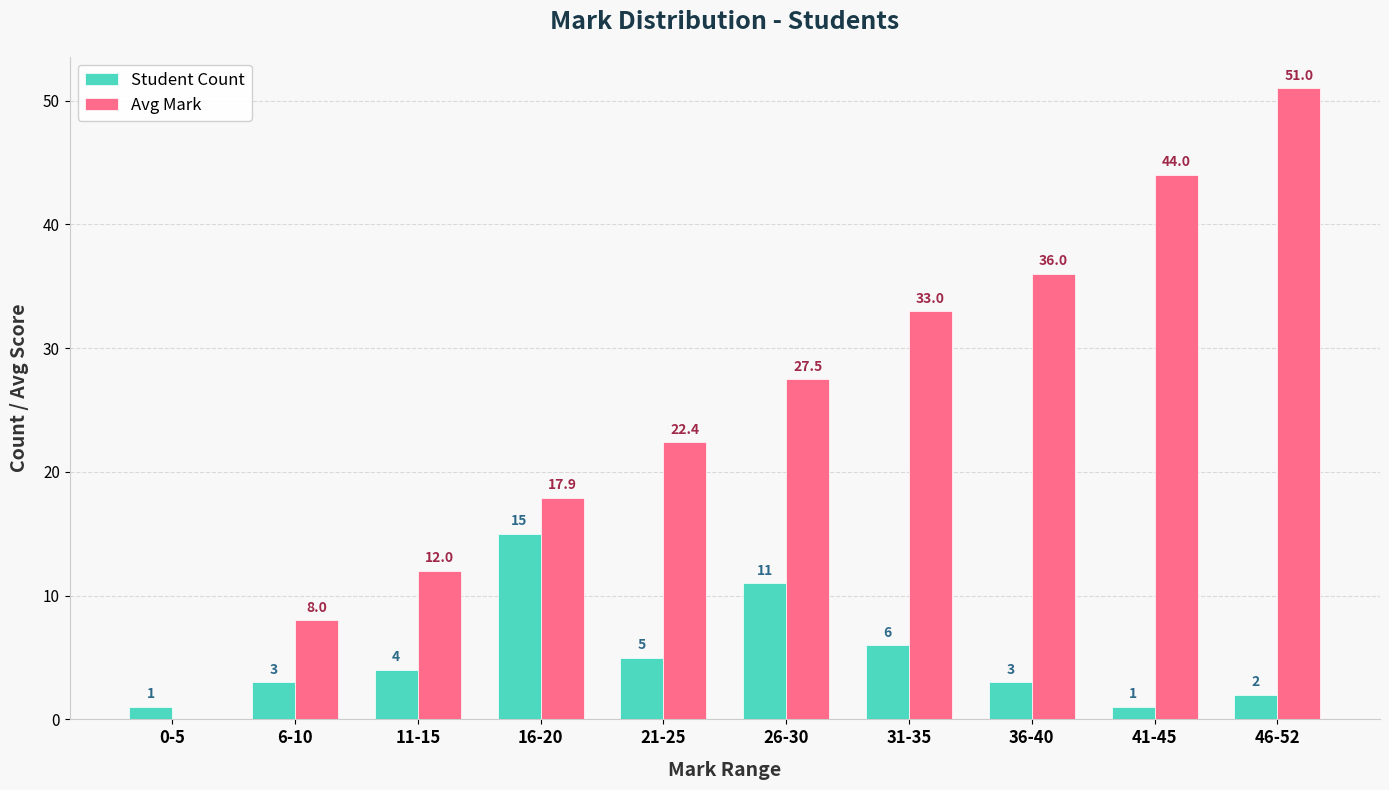

Count the number of data series in this chart.

2